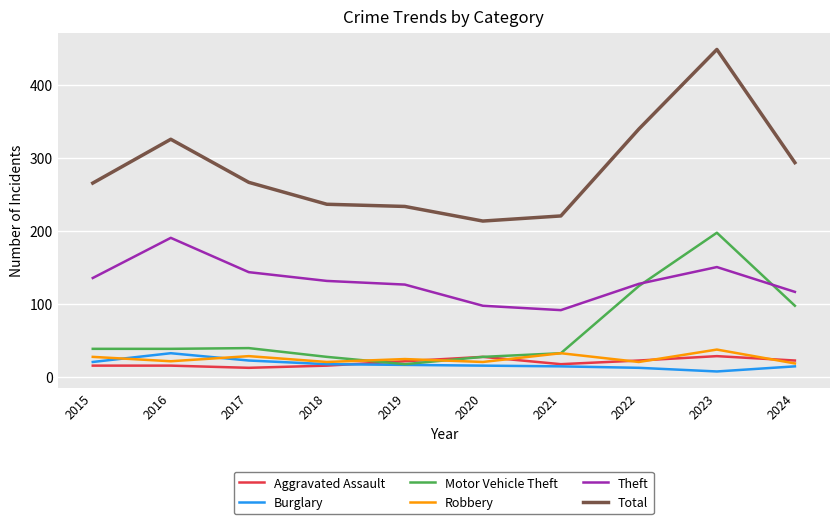

What is the smallest value displayed?

7